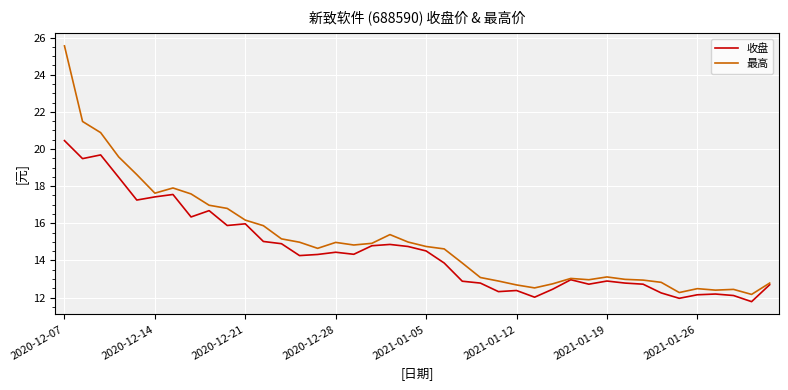

Which series has the largest range (max minus min)?

最高